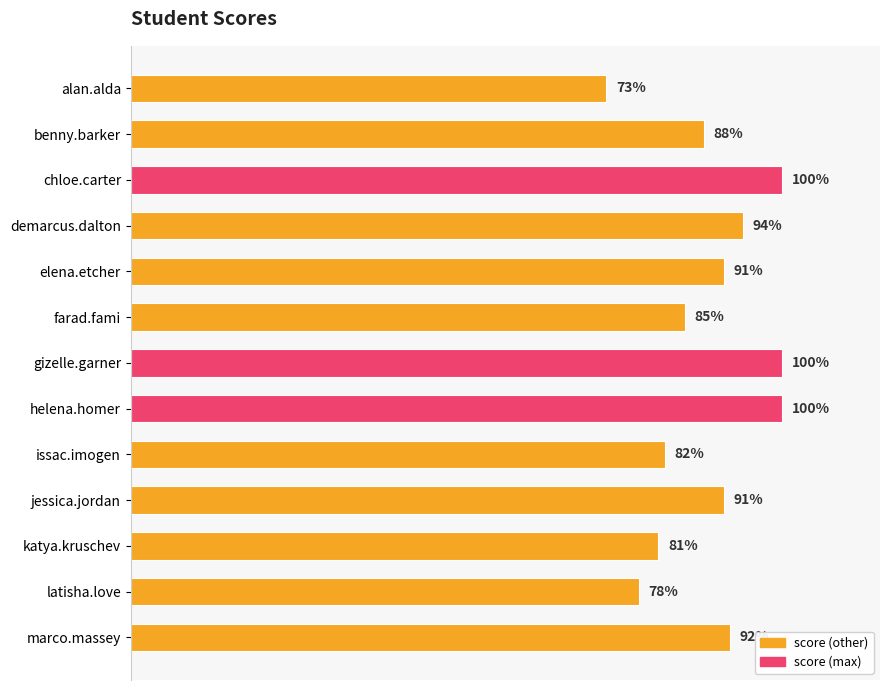

What is the label of the 13th bar from the top?

marco.massey